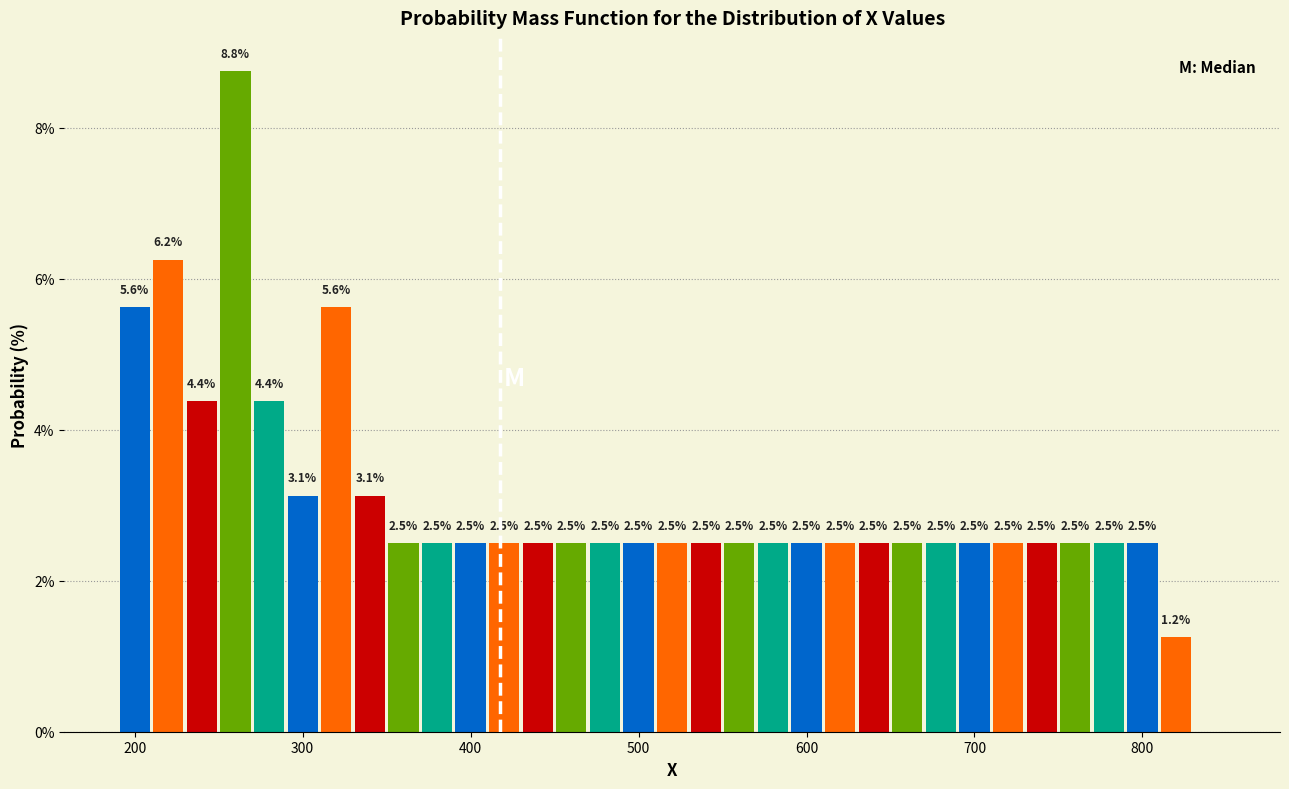

Around what value on the x-axis is the tallest bar? Give the approximate position of its centre, as read against the axis.

260